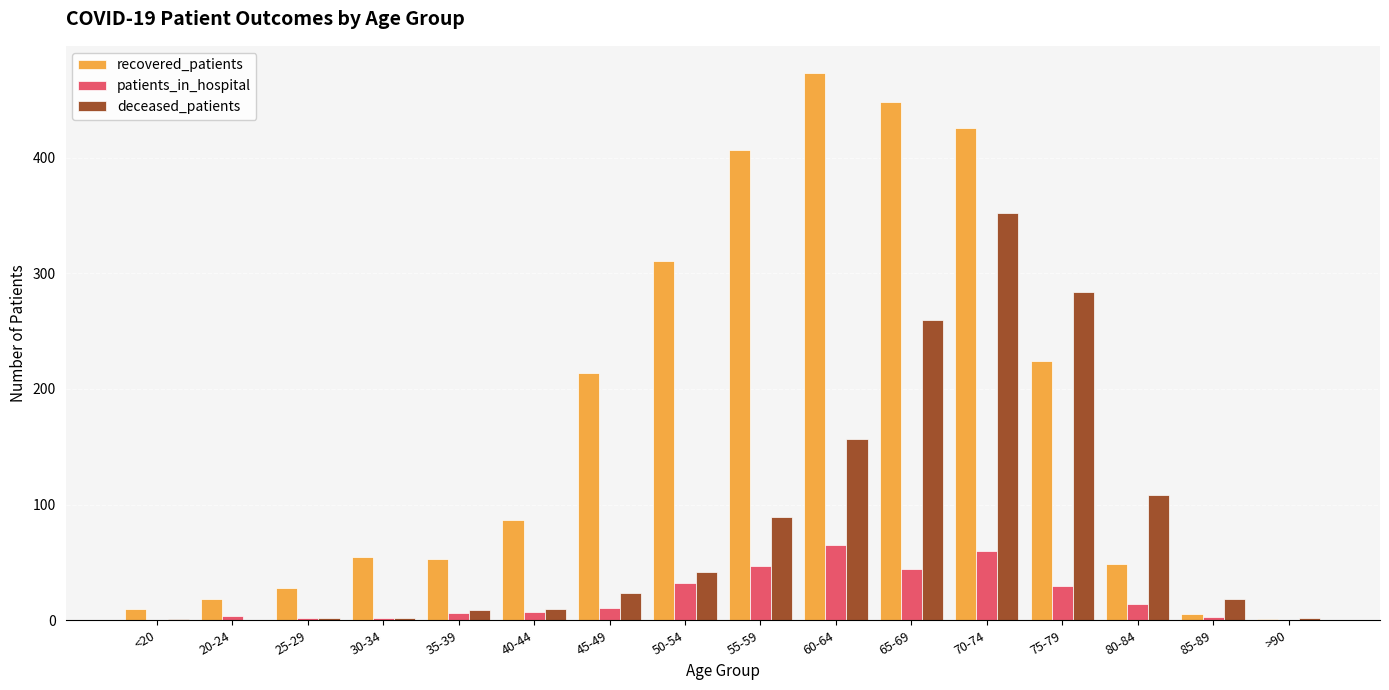

Are the bars grouped side by side (vs. stacked)?

Yes